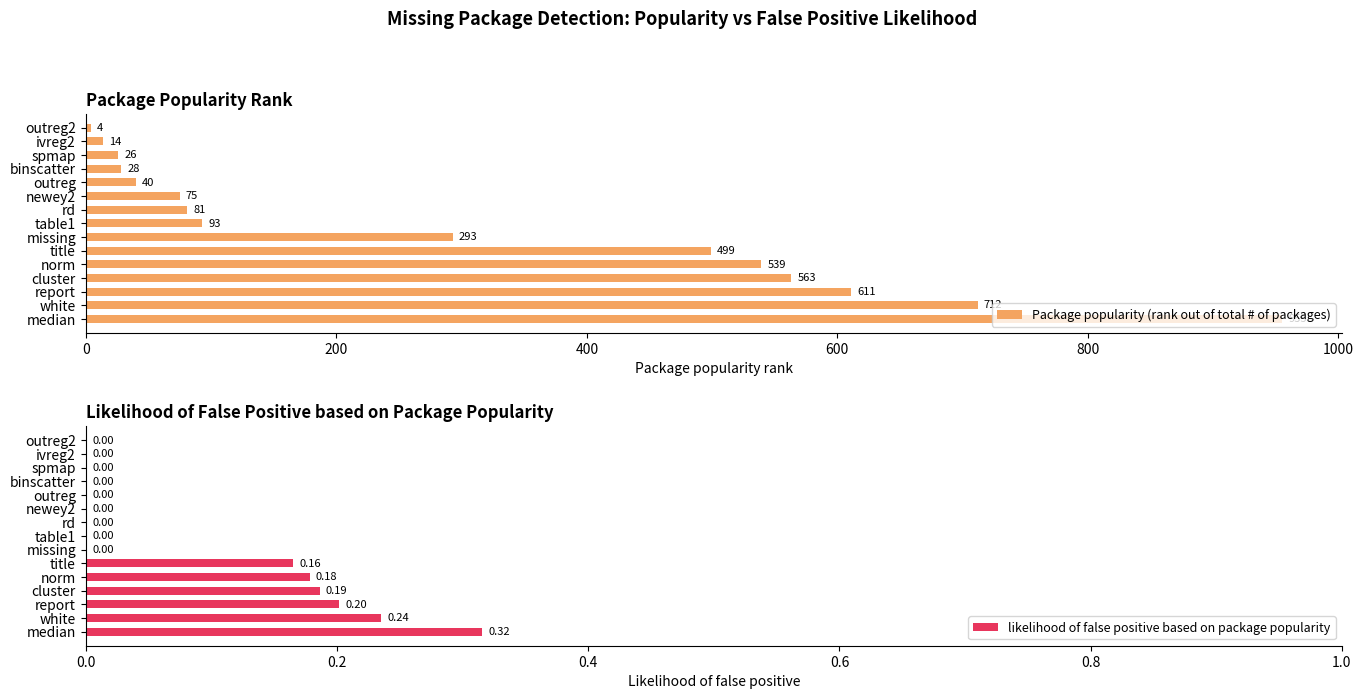

The Package popularity (rank out of total # of packages) series shows 563 at cluster. True or false?

True